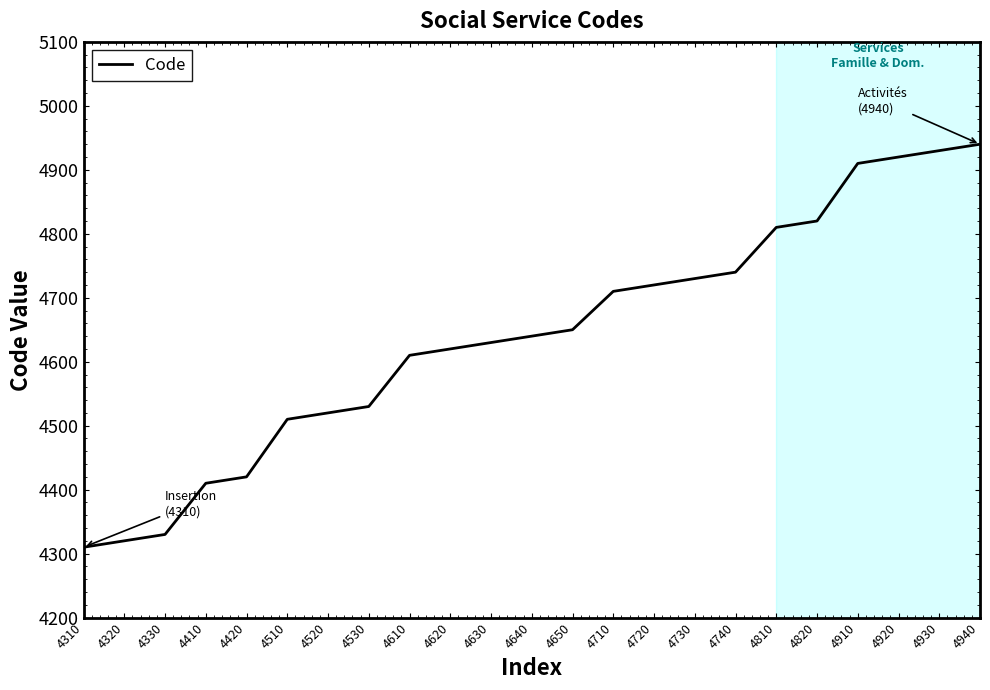

Reading left to right, extract all data points from this chart.

4310=4310	4320=4320	4330=4330	4410=4410	4420=4420	4510=4510	4520=4520	4530=4530	4610=4610	4620=4620	4630=4630	4640=4640	4650=4650	4710=4710	4720=4720	4730=4730	4740=4740	4810=4810	4820=4820	4910=4910	4920=4920	4930=4930	4940=4940